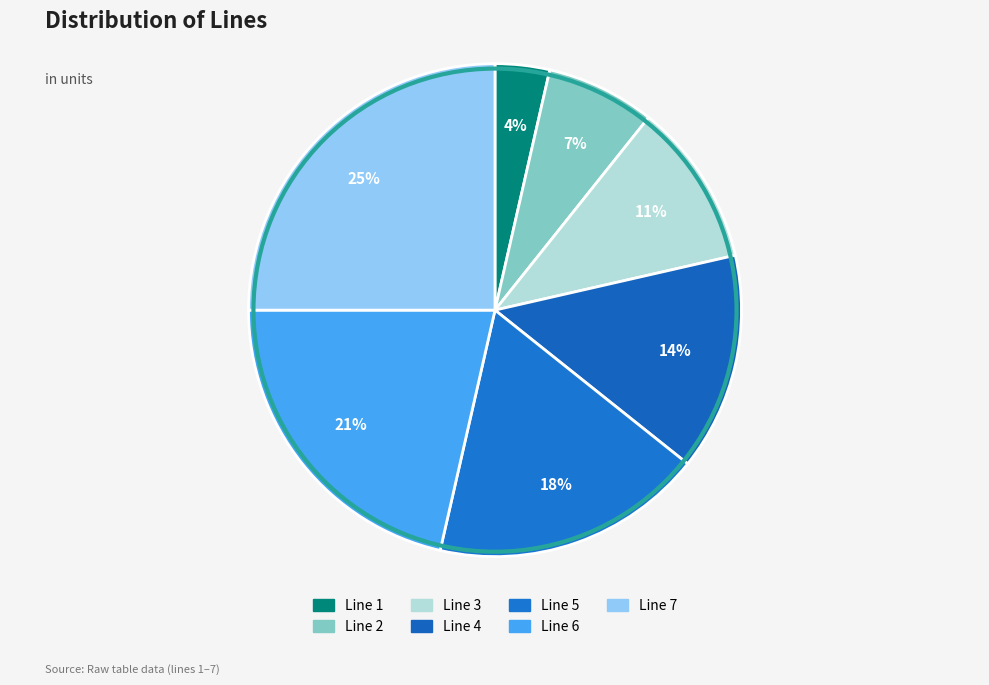

What portion of the pie excludes Line 2?

92.9%